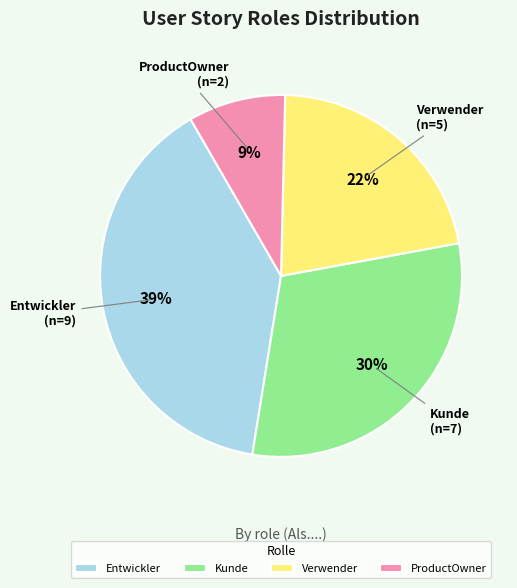

How many slices are in this pie chart?

4